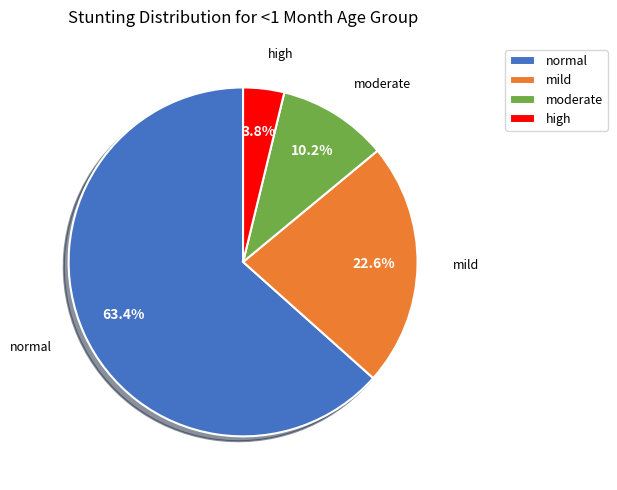

How many slices are in this pie chart?

4